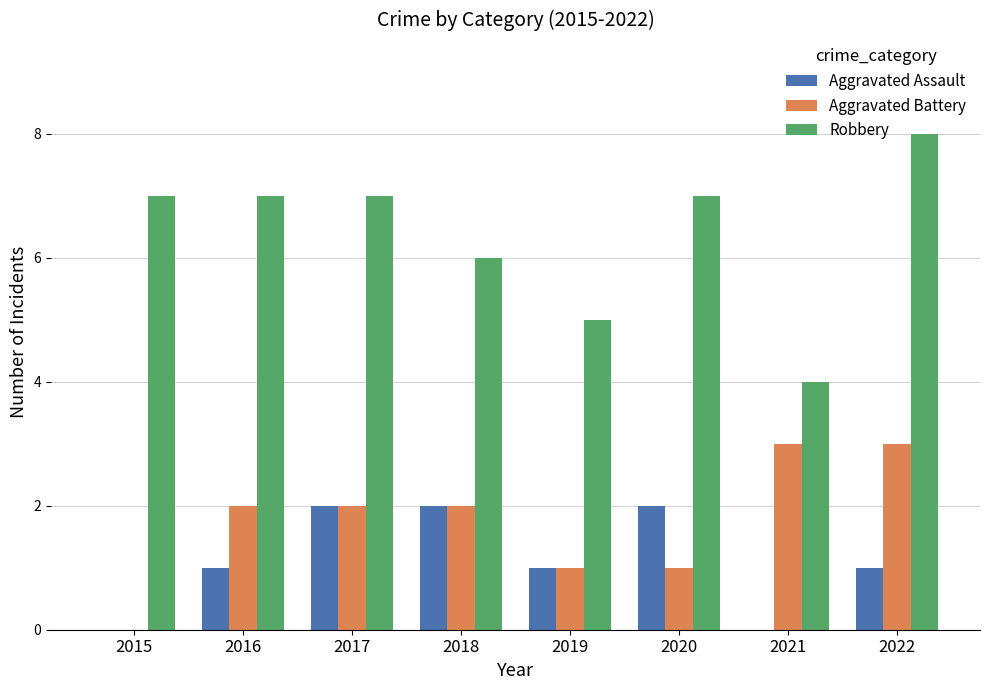

At which category is the sum across all series the highest?

2022